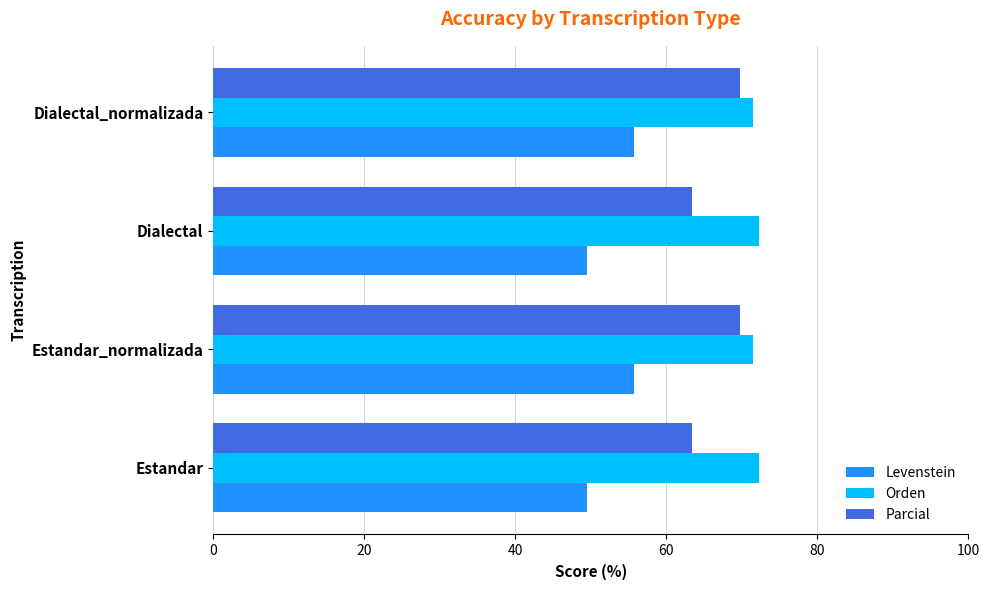

What is the total value across all series at Dialectal?

185.2